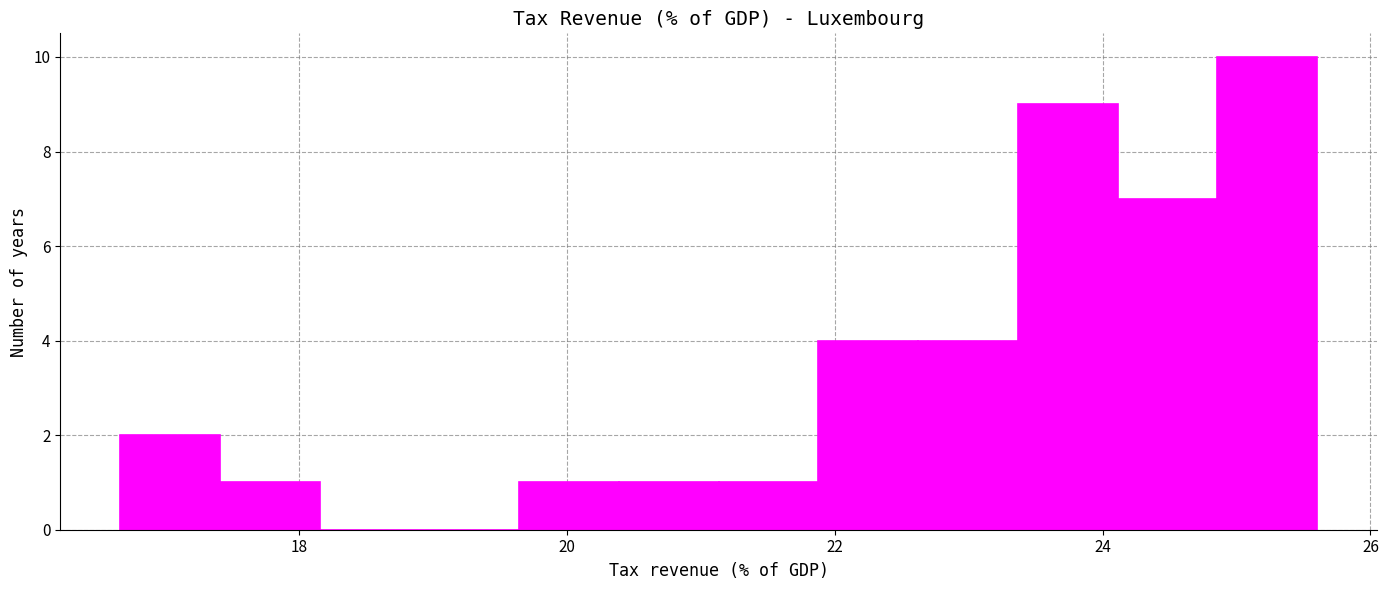

Around what value on the x-axis is the tallest bar? Give the approximate position of its centre, as read against the axis.

25.2